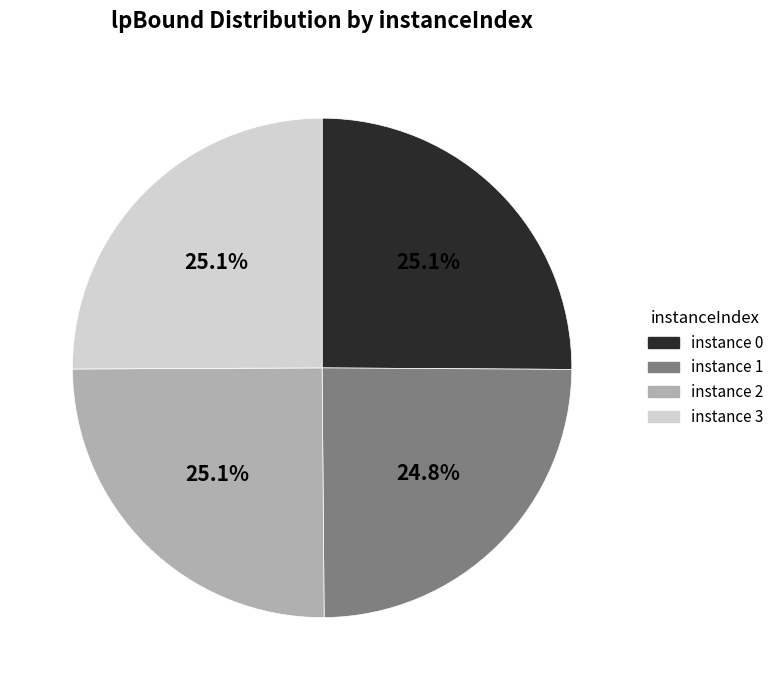

Does any single category account for the majority?

No